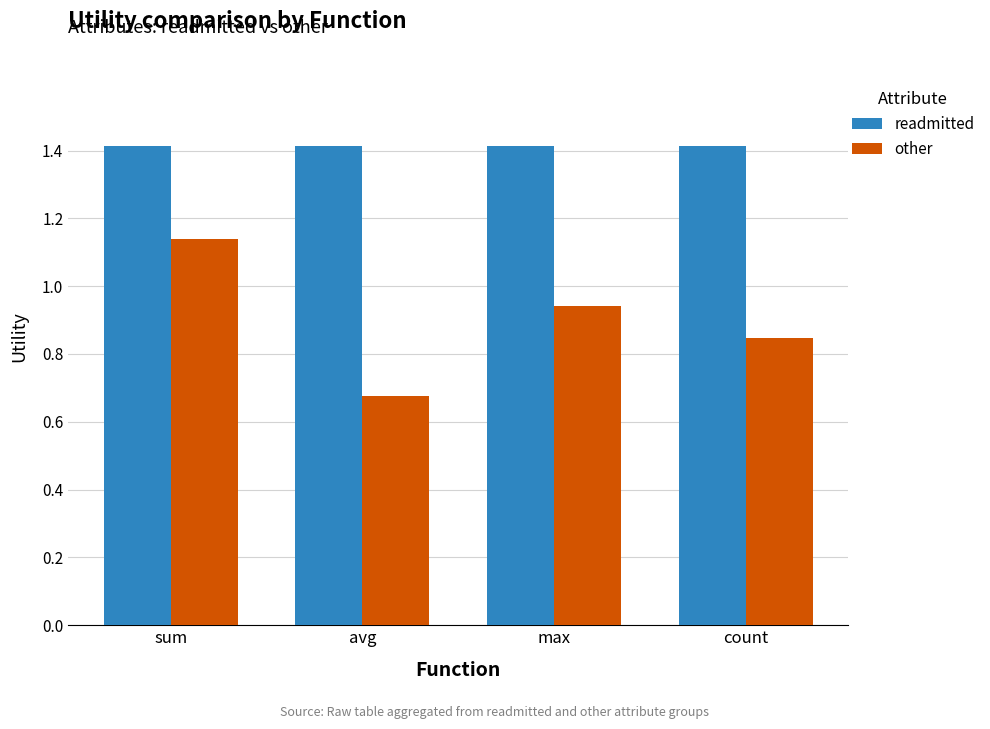

Which category has the lowest value across all series?

avg